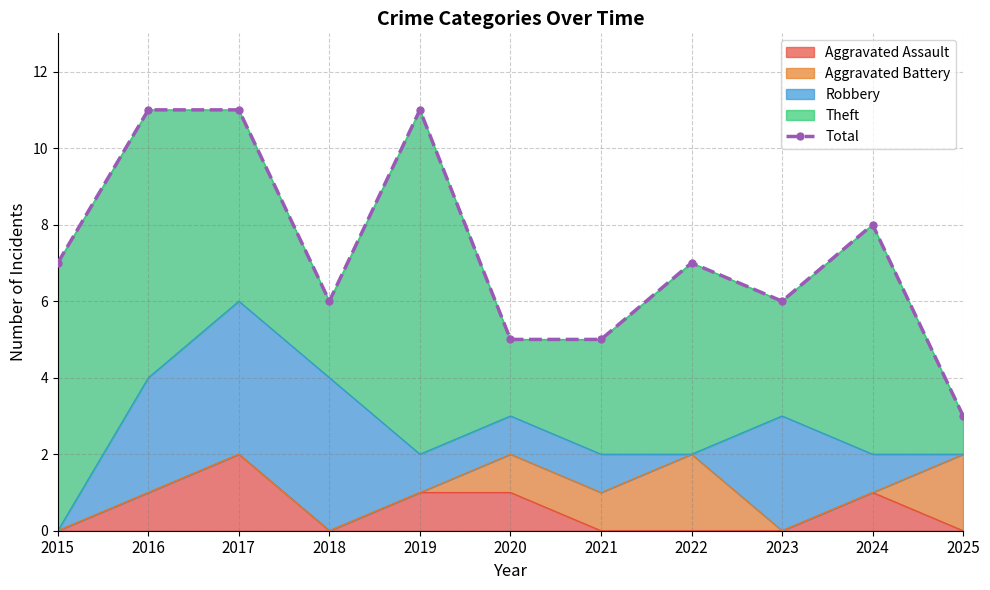

What is the ratio of the value at 2019 to the value at 2016?

1.0